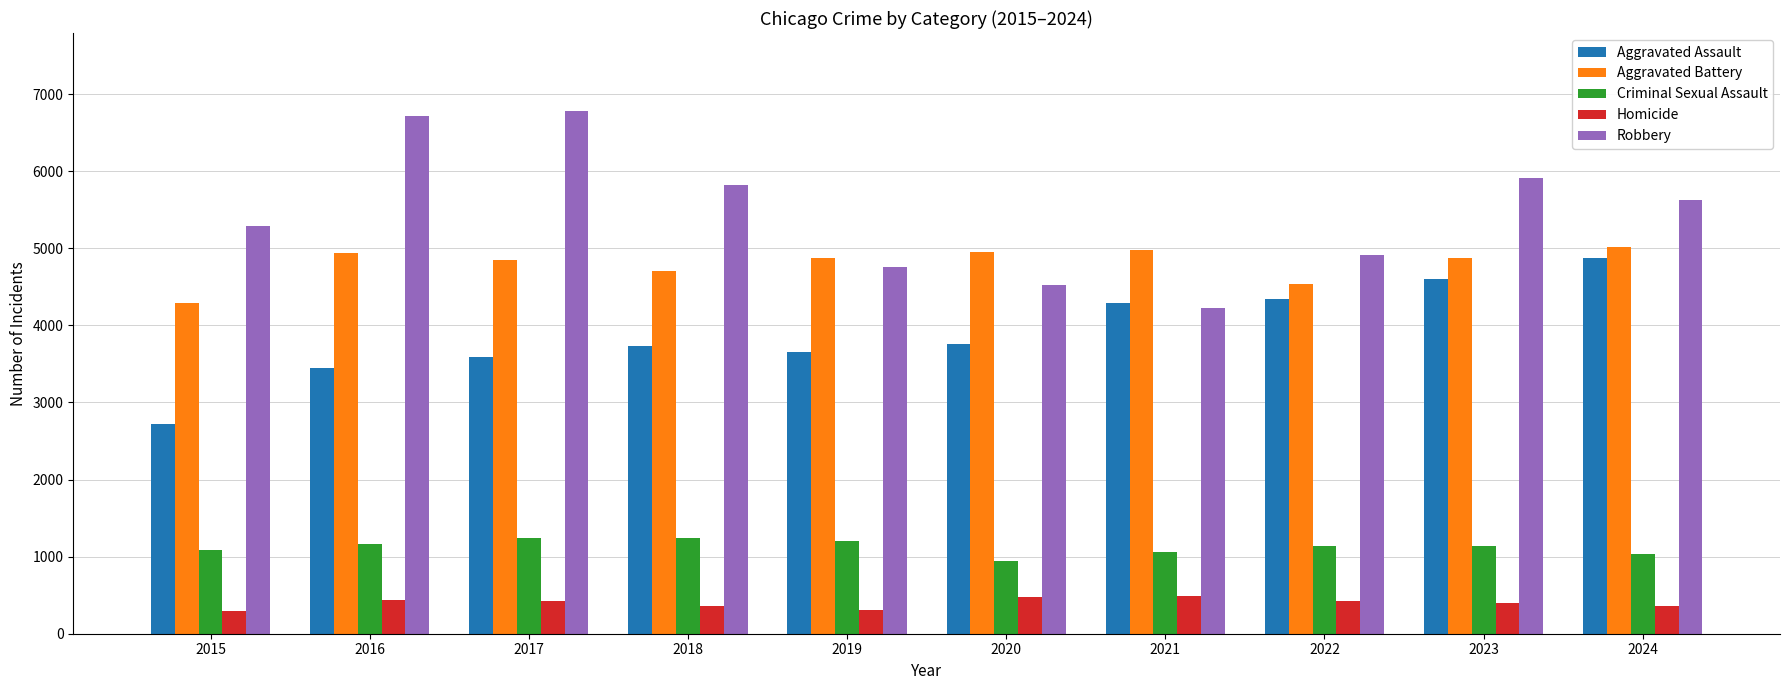

What is the value of the Aggravated Assault bar at the 2nd from the left?

3440